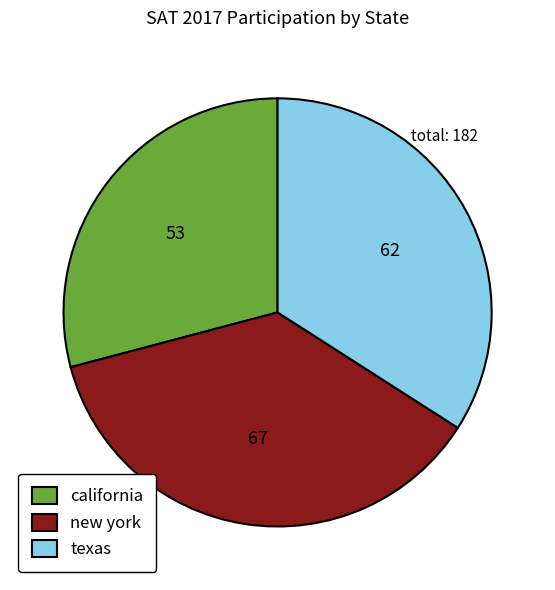

Combined, do texas and new york account for over 50%?

Yes